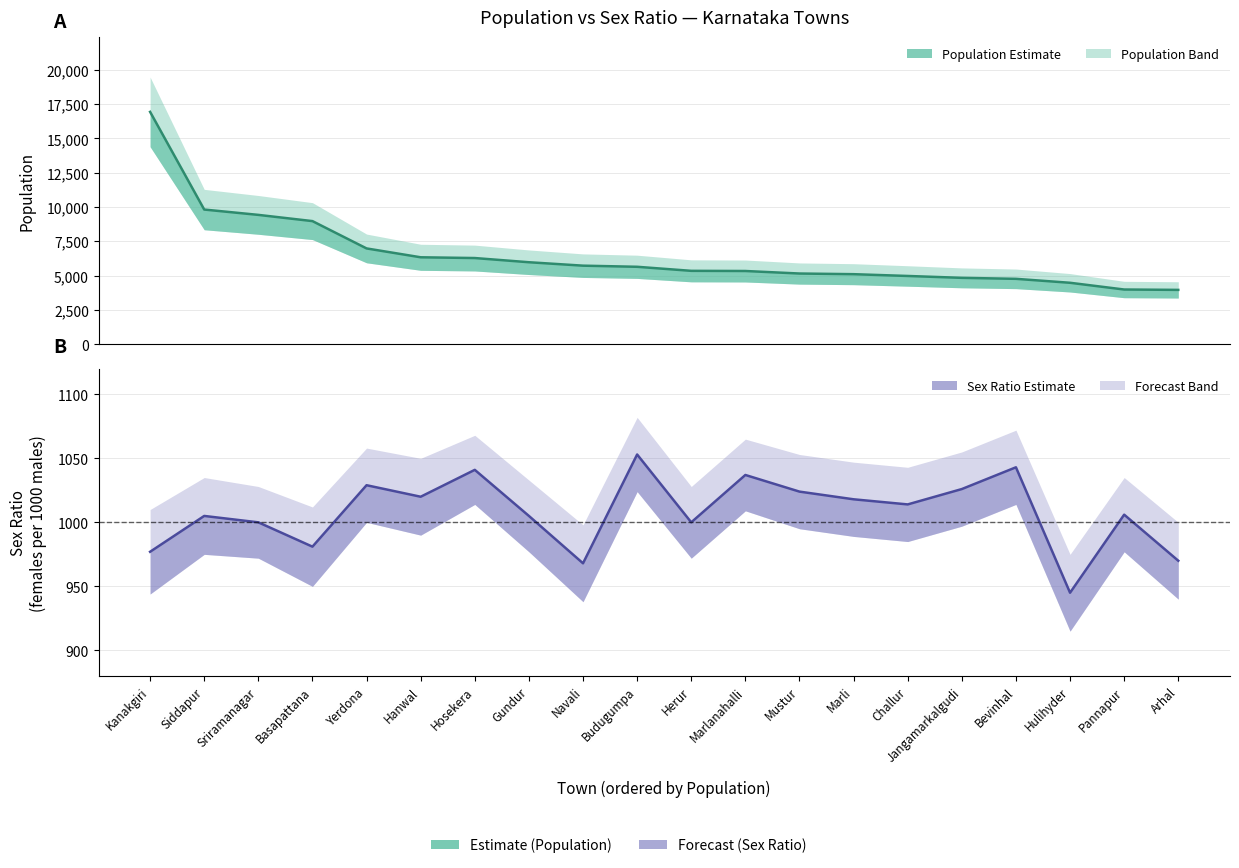

Reading left to right, transcribe all the data shown in this chart.

Population (central): 16938	9815	9426	8972	6980	6334	6279	5973	5723	5641	5346	5334	5150	5102	4972	4835	4763	4475	3984	3957
Sex Ratio (central): 977	1005	1000	981	1029	1020	1041	1005	968	1053	1000	1037	1024	1018	1014	1026	1043	945	1006	970